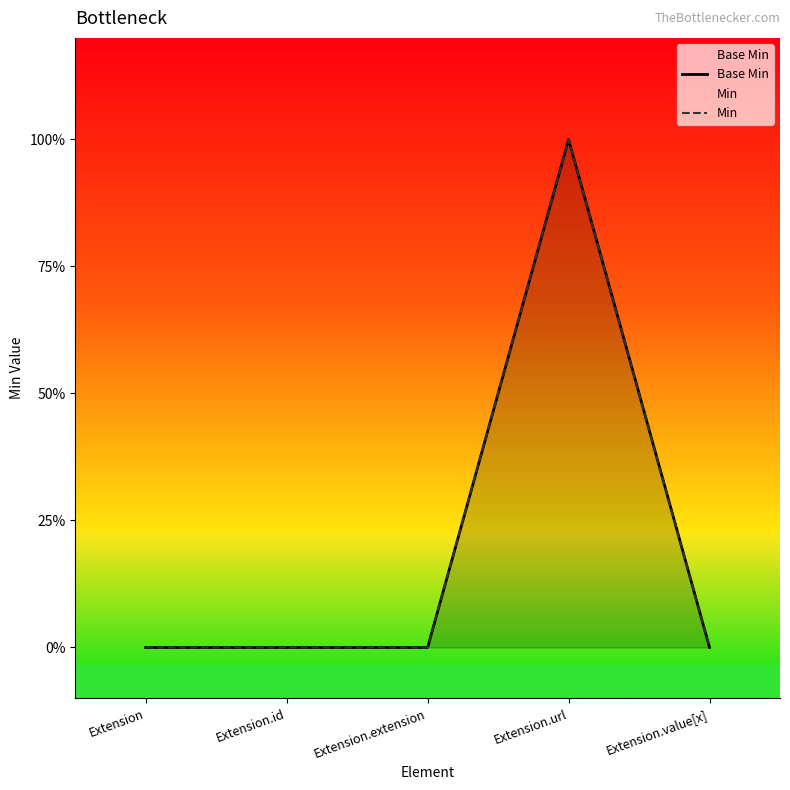

Is it true that Min equals 0 at Extension.extension?

False